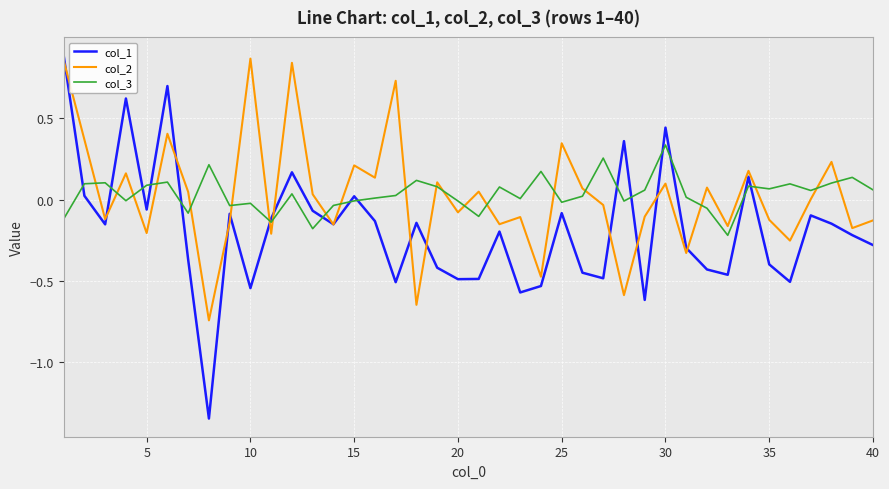

True or false: col_3 and col_2 cross at least once.

True